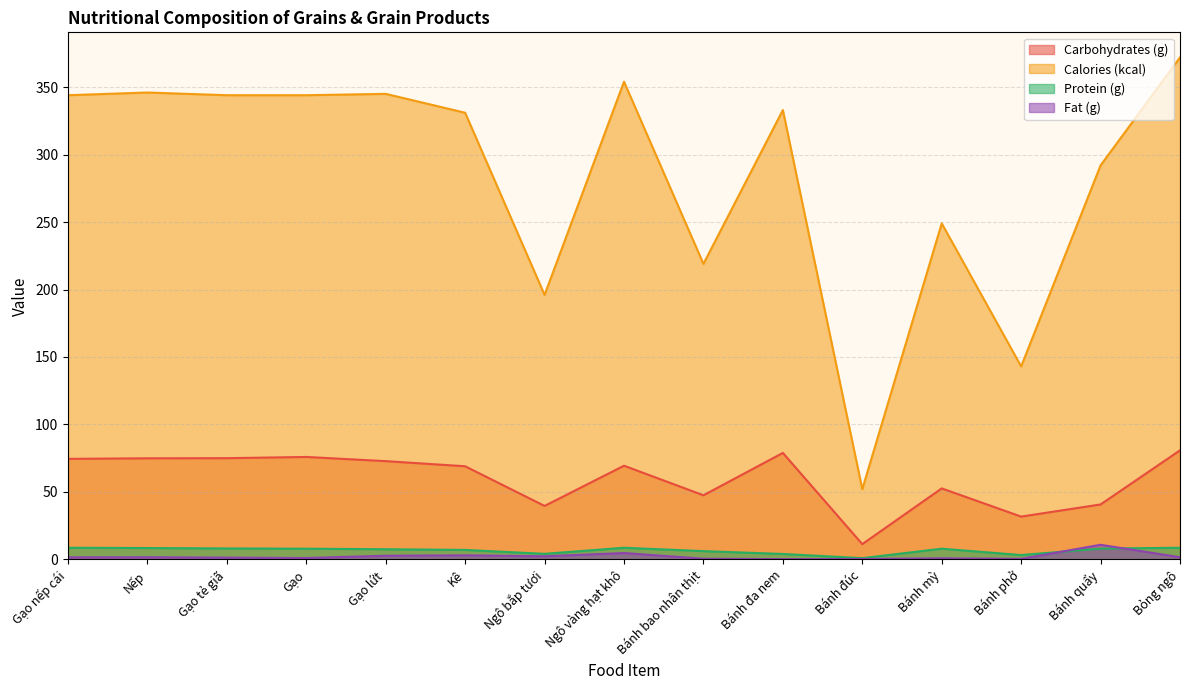

How many data points in Protein (g) are less than 7?

5